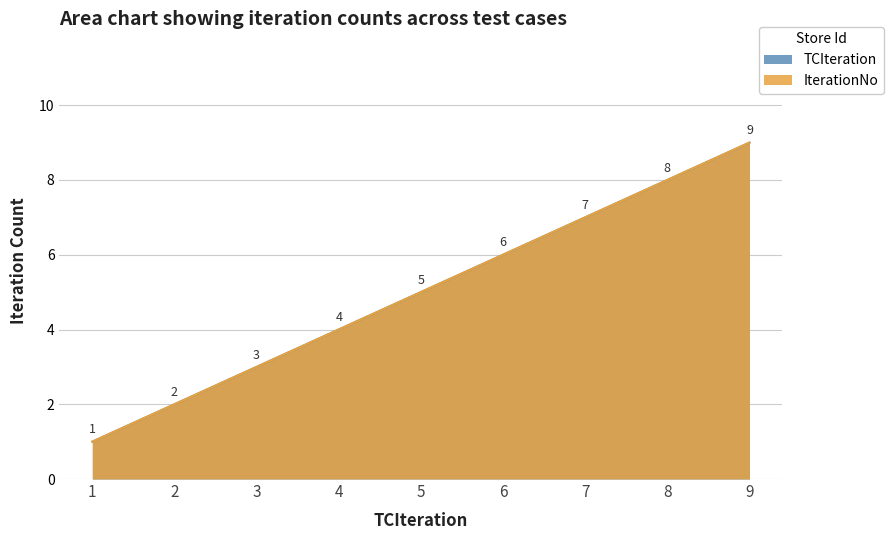

What is the highest value of the TCIteration series?

9